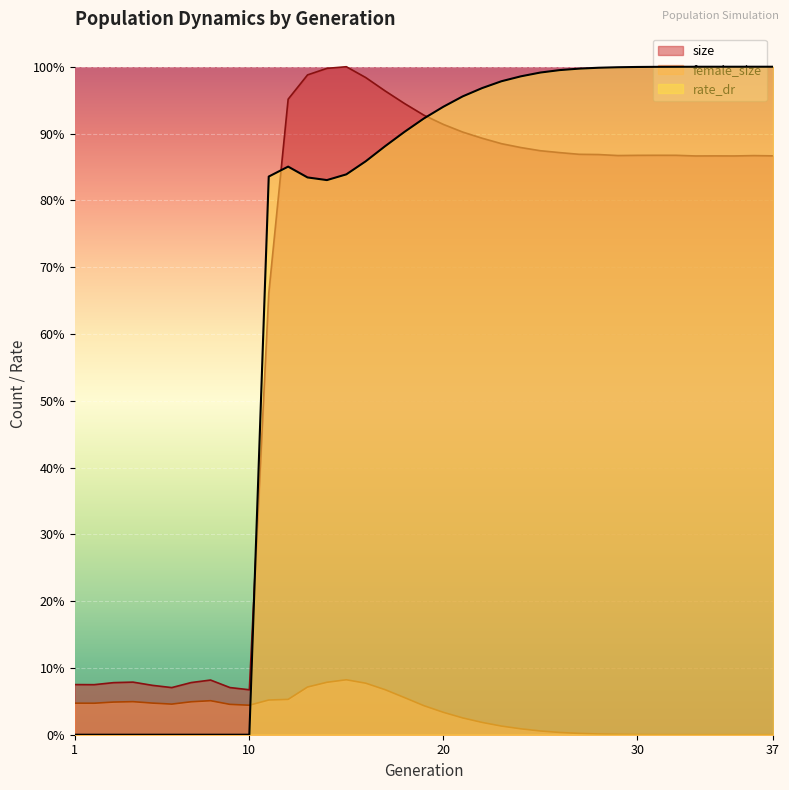

True or false: female_size has a value of 0.0 at 24.

True